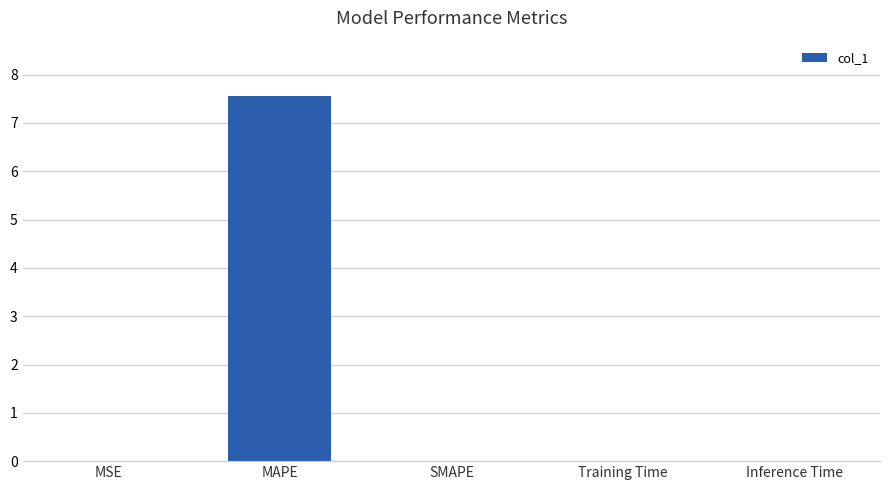

Read the value at MAPE.

7.6